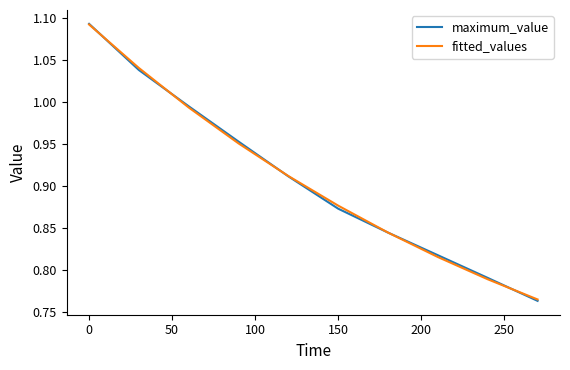

Which series has the widest spread of values?

maximum_value